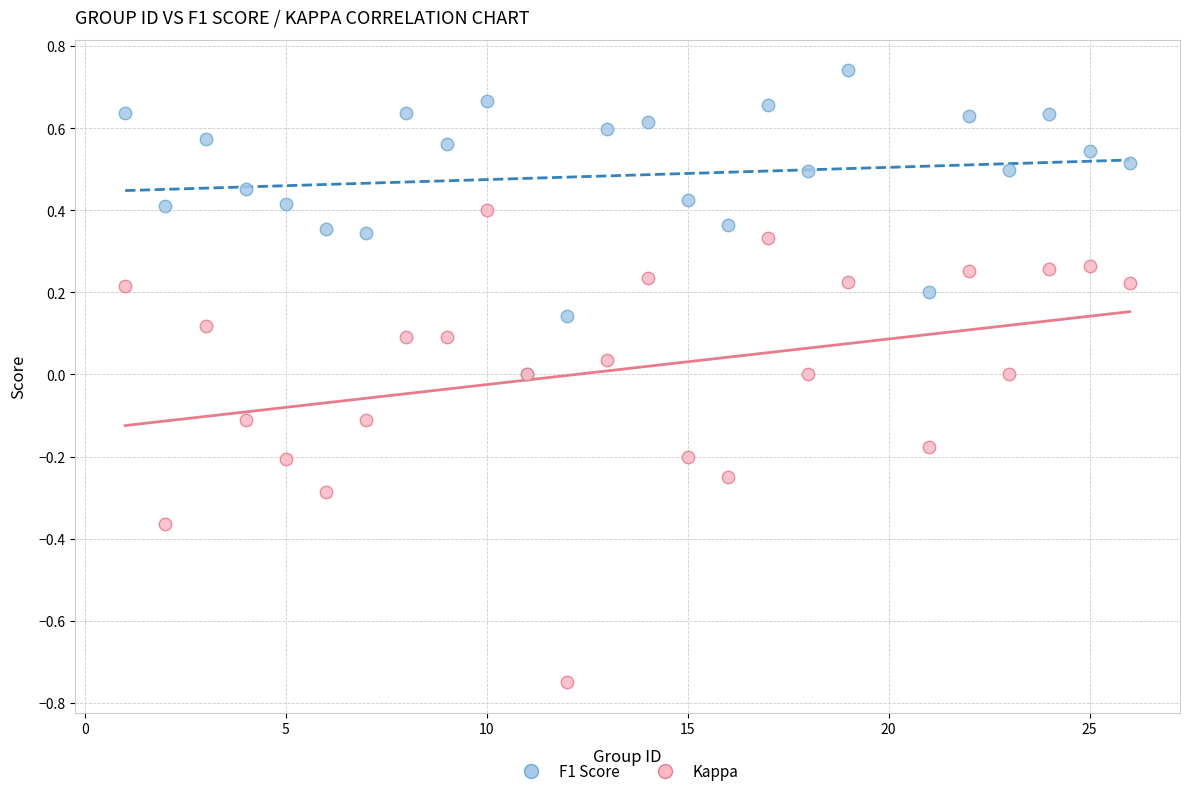

Which series has the largest Y range (max minus min)?

Kappa